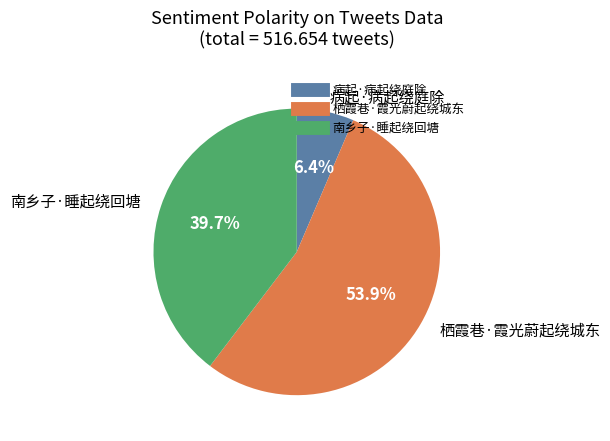

What is the smallest slice in the pie chart?

病起·病起绕庭除